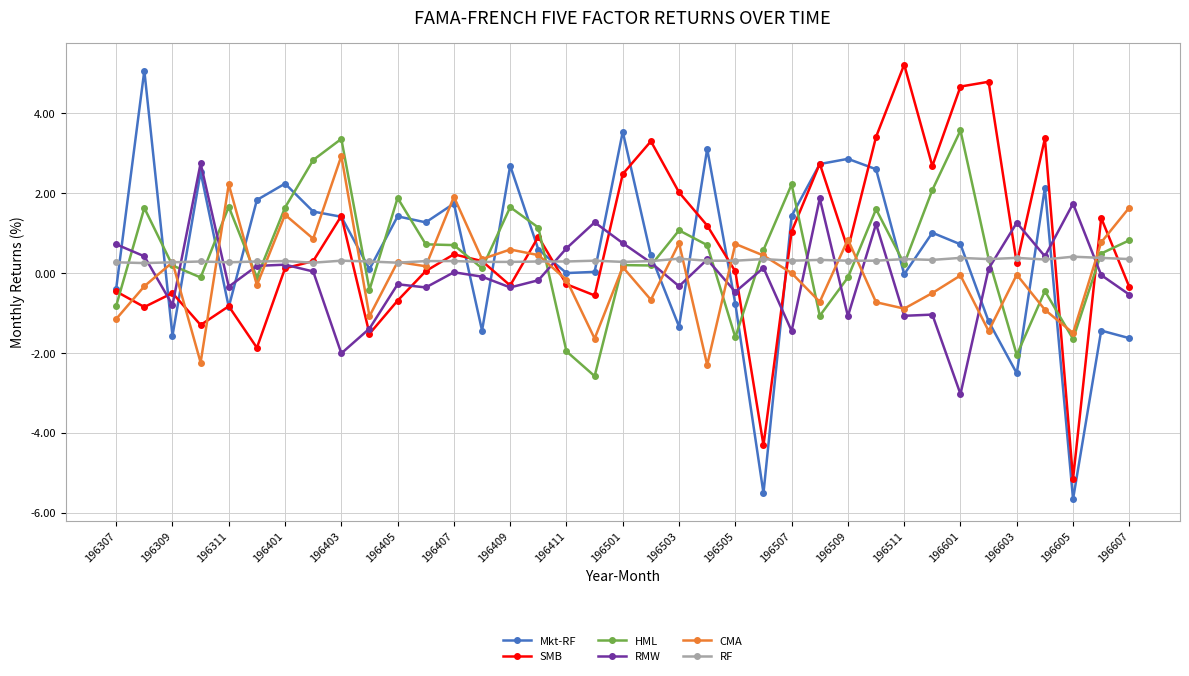

True or false: Mkt-RF and RMW cross at least once.

True